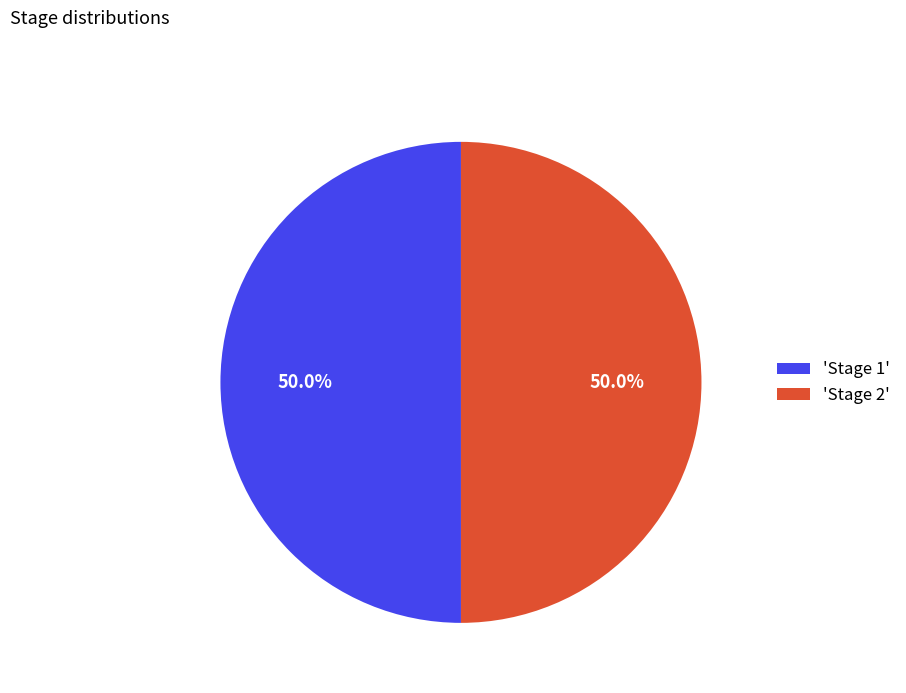

How many slices are in this pie chart?

2